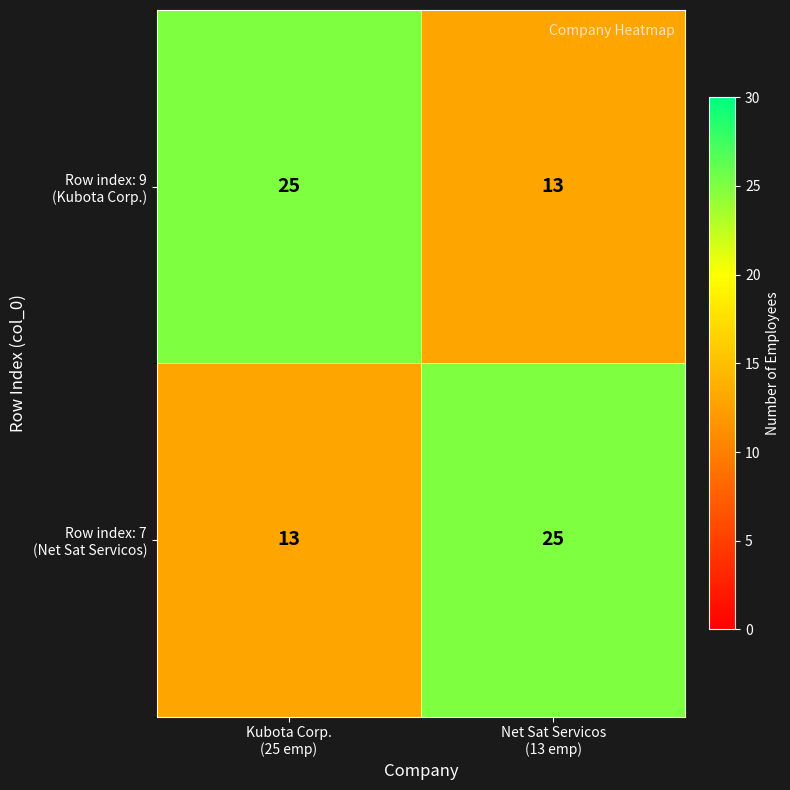

What is the greatest value displayed?

25